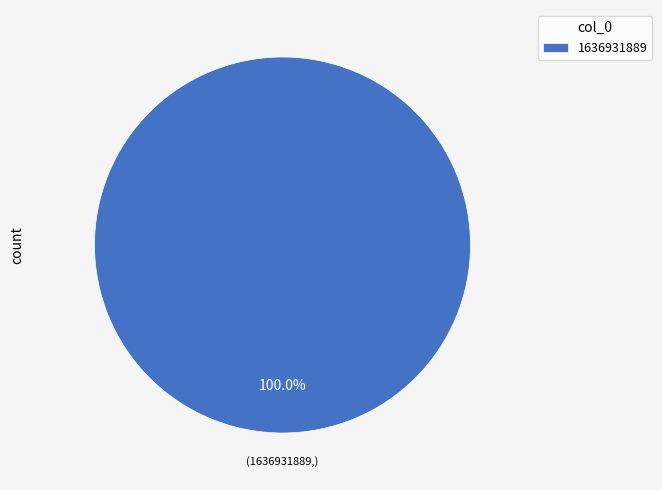

Rank the categories by value from lowest to highest.

1636931889